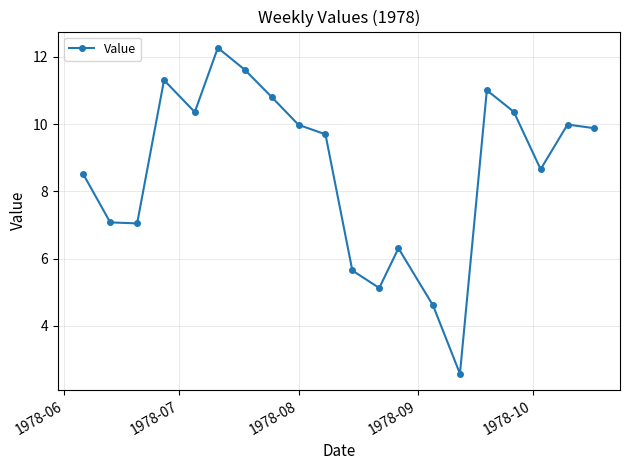

How many data points are above 9?

11